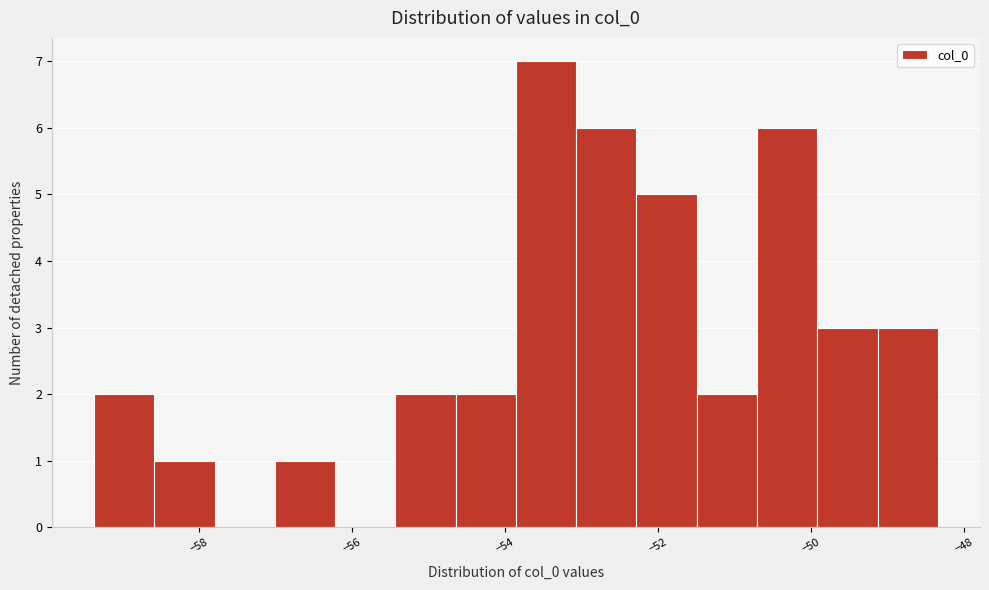

Around what value on the x-axis is the tallest bar? Give the approximate position of its centre, as read against the axis.

-53.4